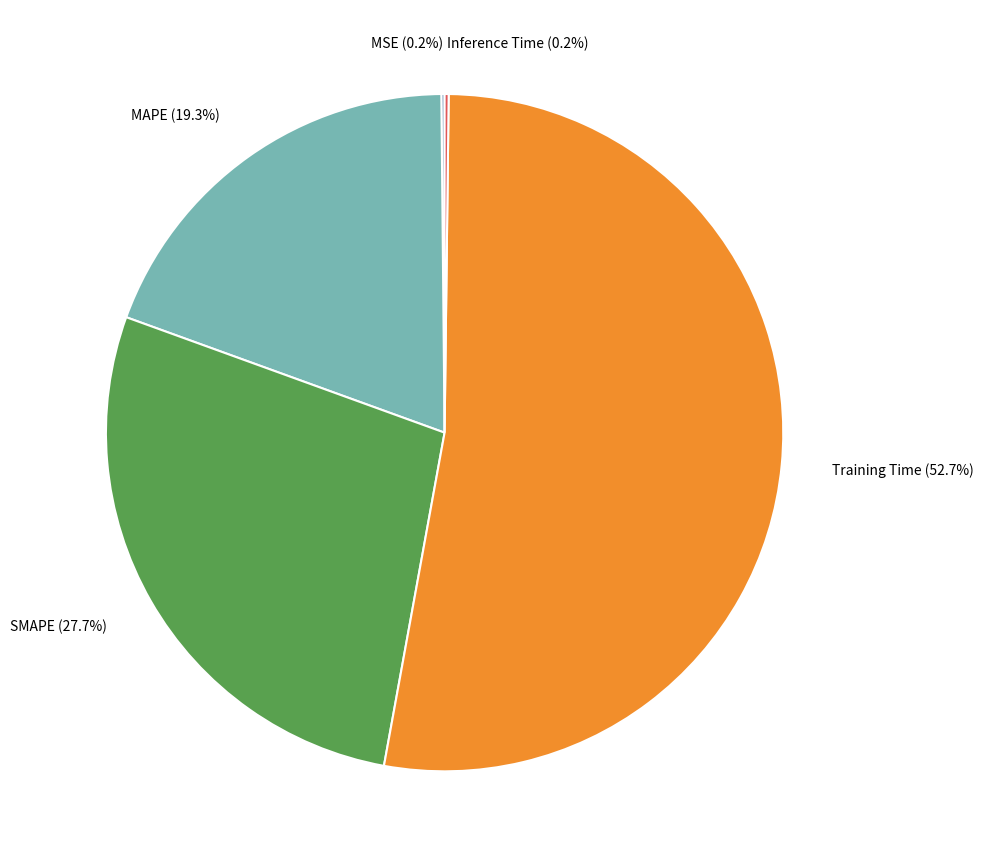

Is there a majority slice in this chart?

Yes